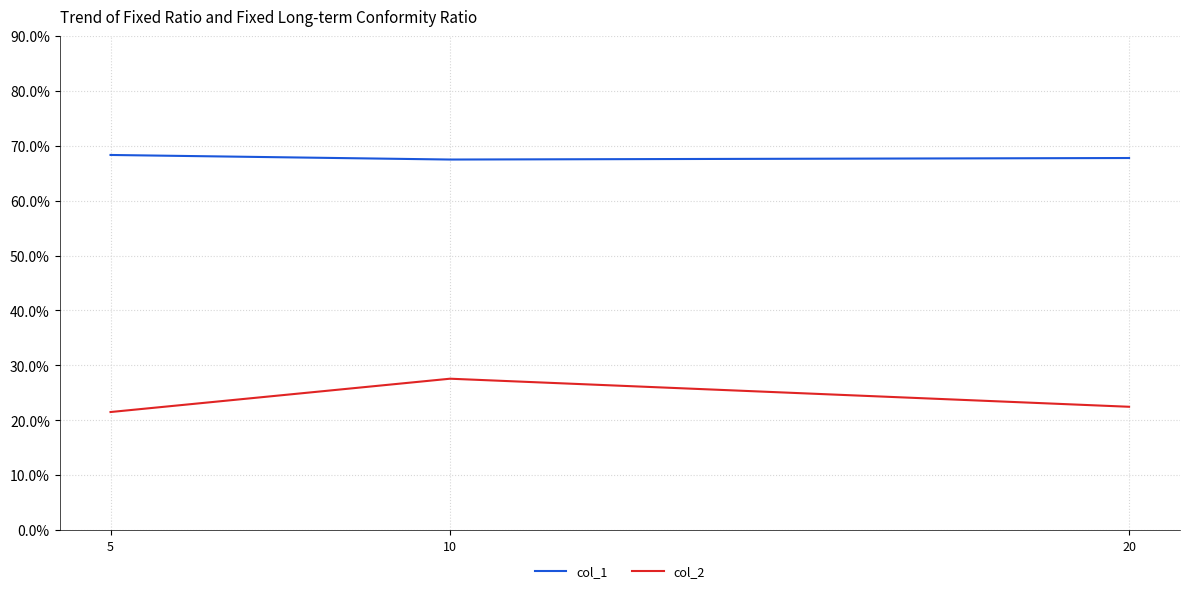

Between 10 and 5, which is larger?

5